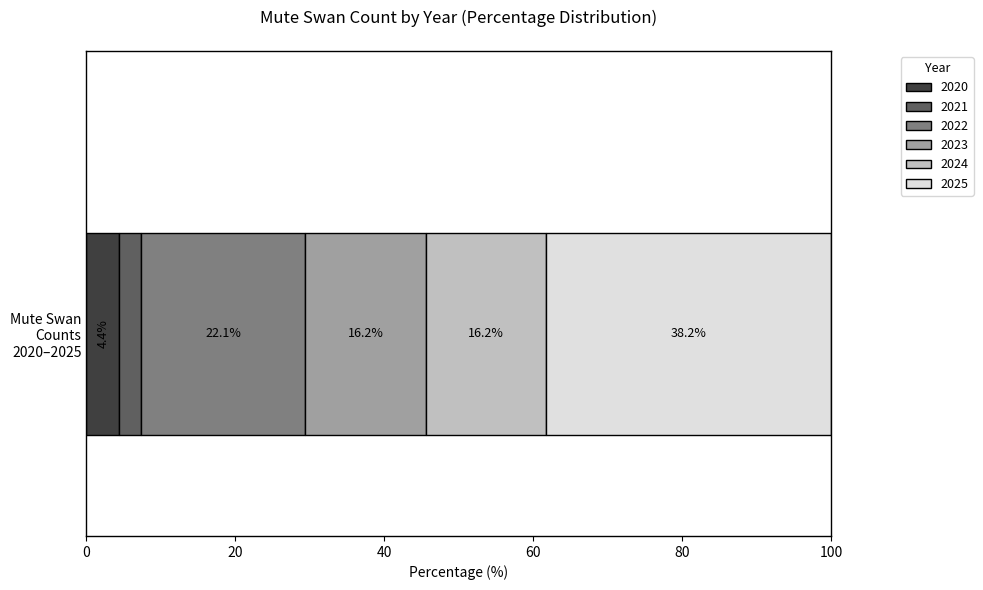

What is the minimum value for 2020?

4.4